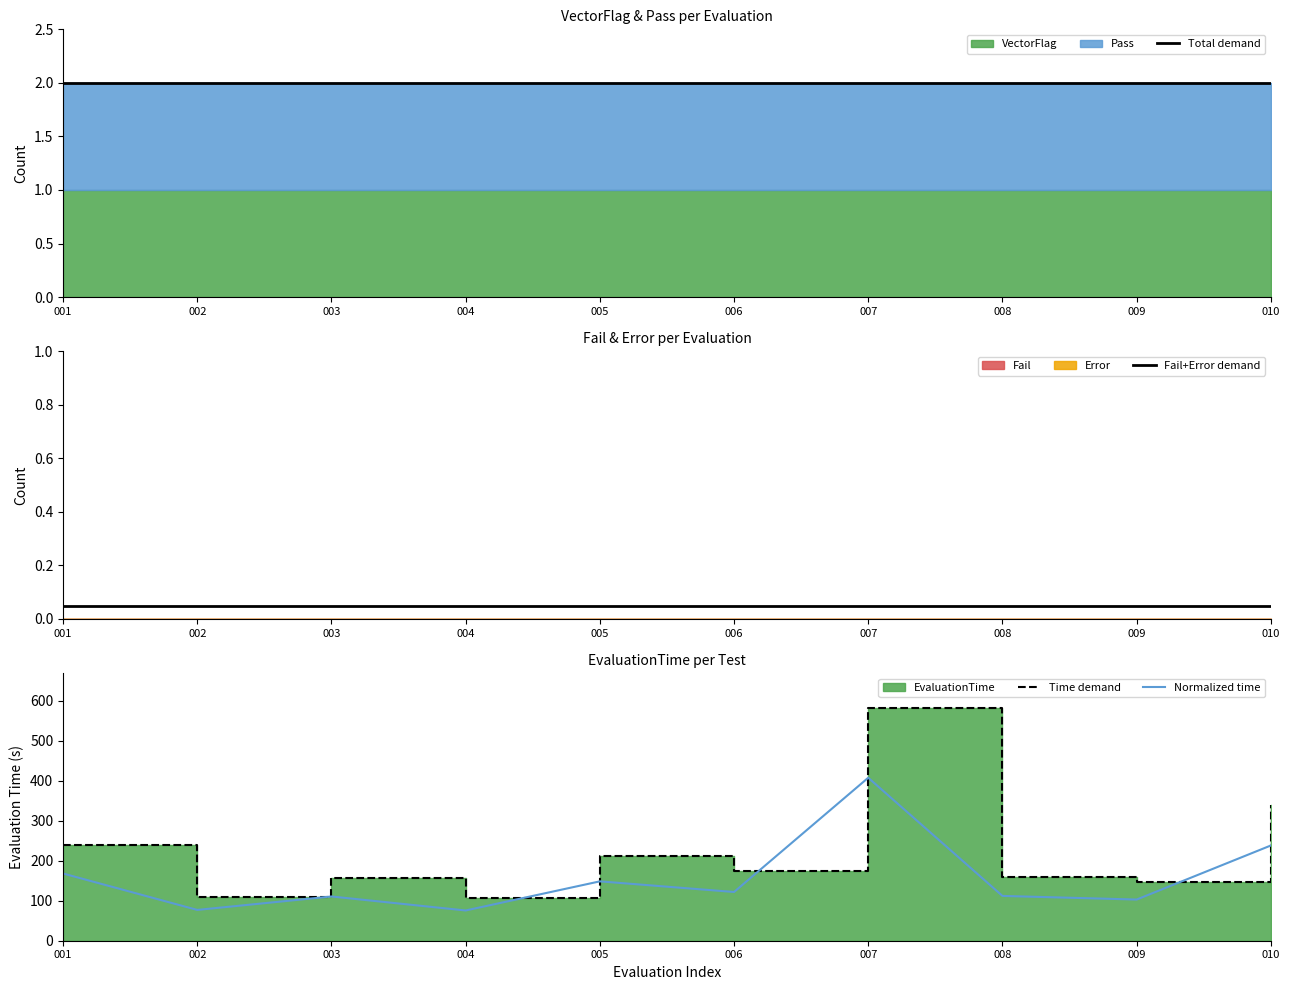

True or false: Time demand and Normalized time intersect in this chart.

False